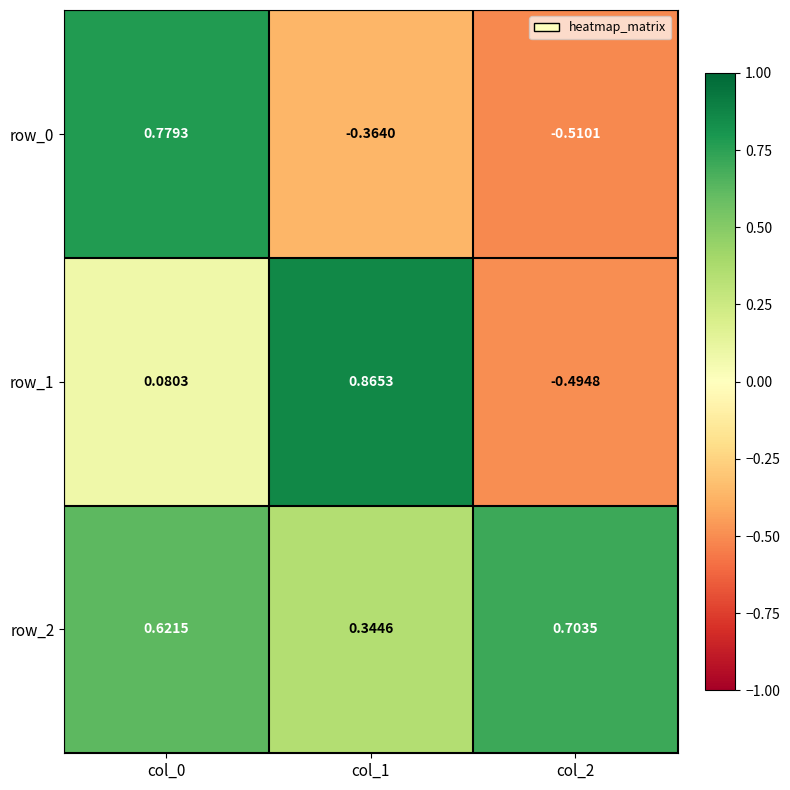

Which series changed the most between col_0 and col_1?

row_0